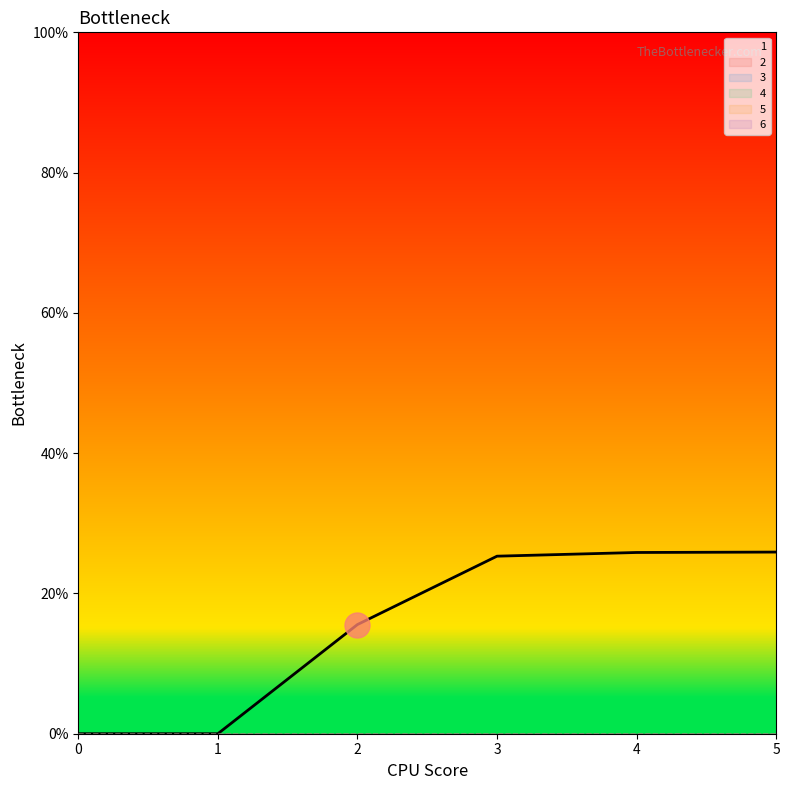

Reading right to left, transcribe all the data shown in this chart.

1: 5=25.9	4=25.8	3=25.3	2=15.6	1=0.0	0=0.0
2: 5=0.0	4=0.0	3=0.0	2=0.0	1=0.0	0=0.0
3: 5=0.0	4=0.0	3=0.0	2=0.0	1=0.0	0=0.0
4: 5=0.0	4=0.0	3=0.0	2=0.0	1=0.0	0=0.0
5: 5=0.0	4=0.0	3=0.0	2=0.0	1=0.0	0=0.0
6: 5=0.0	4=0.0	3=0.0	2=0.0	1=0.0	0=0.0